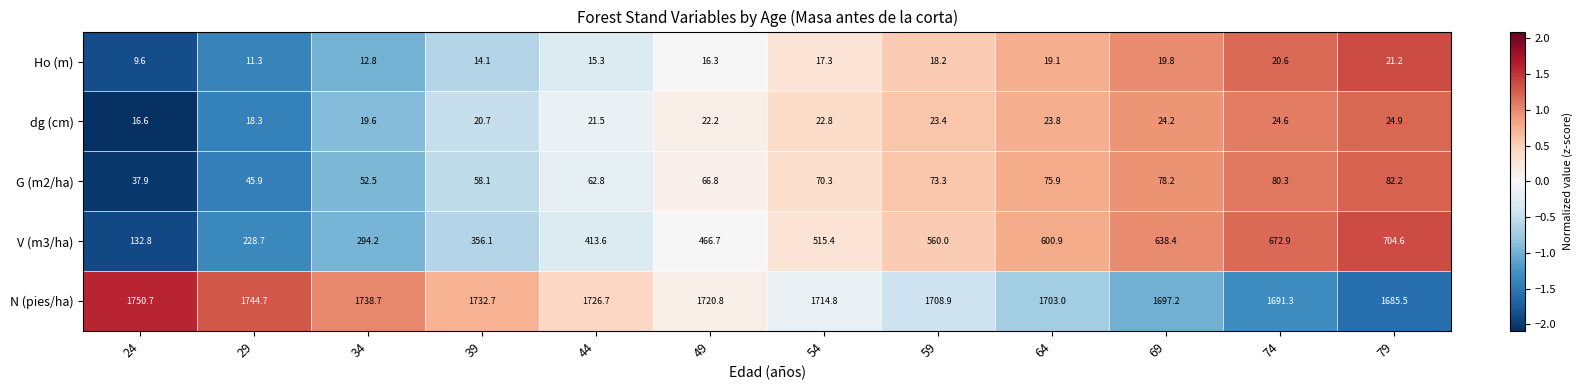

What is the difference between the highest and lowest values at 64?

1683.9